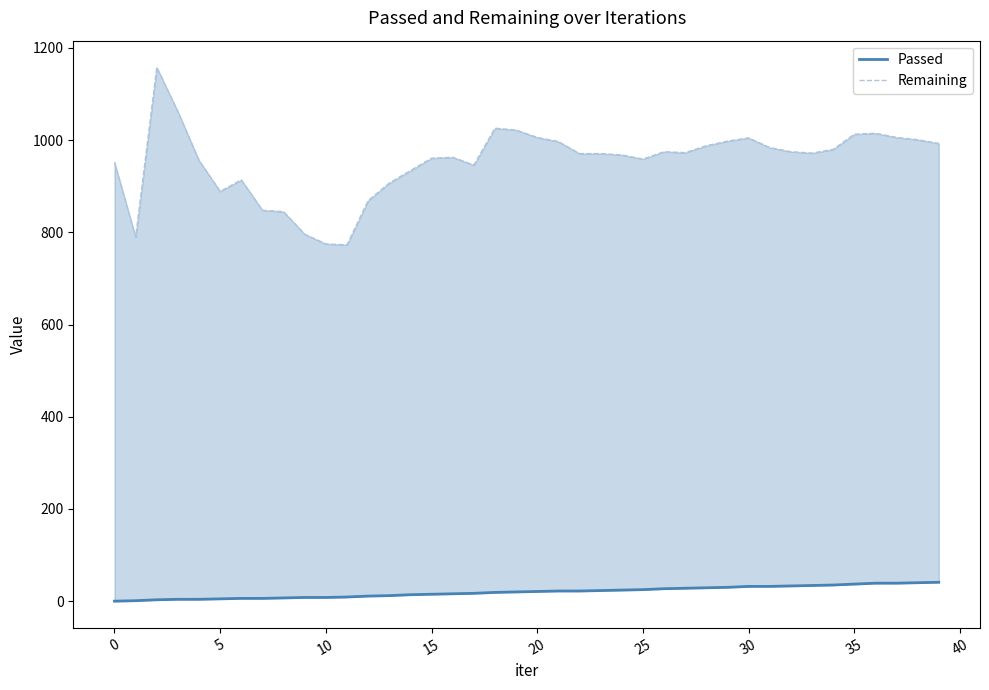

What is the value of the Remaining point at the 37th from the left?

1015